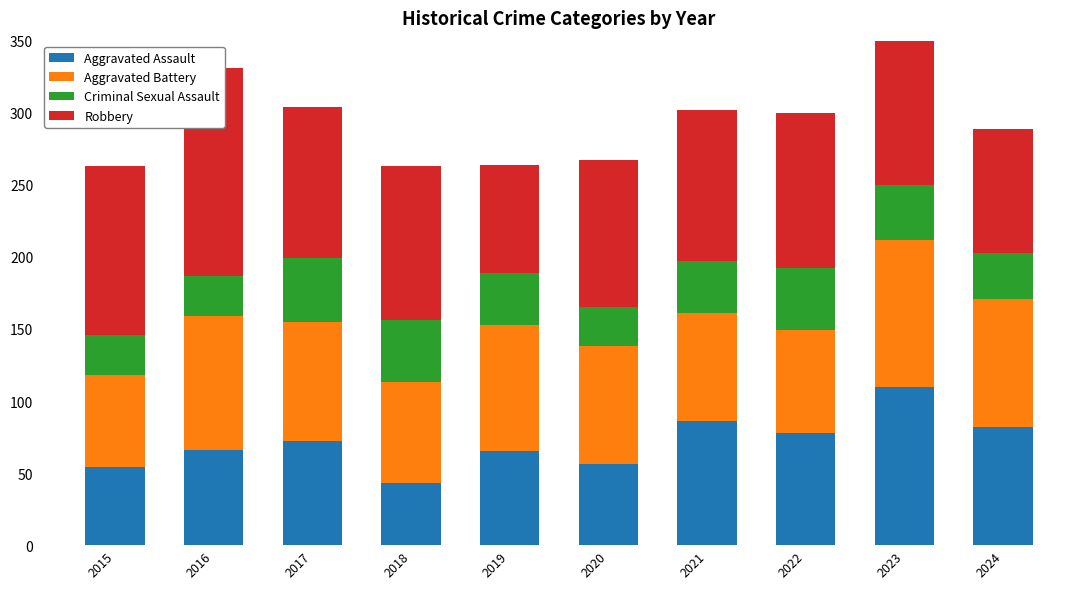

How many bars are there in total?

40